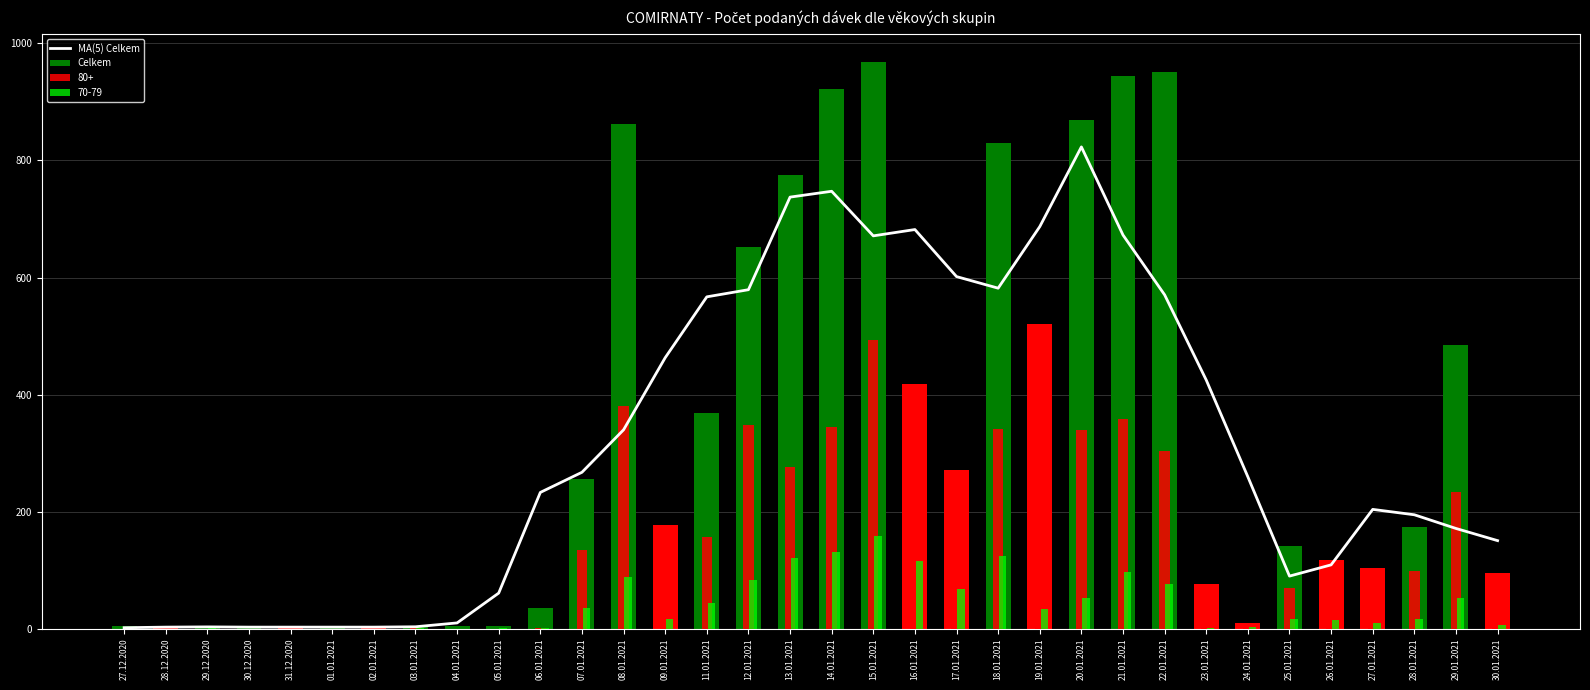

What is the total value across all series at 20.01.2021?

1692.2